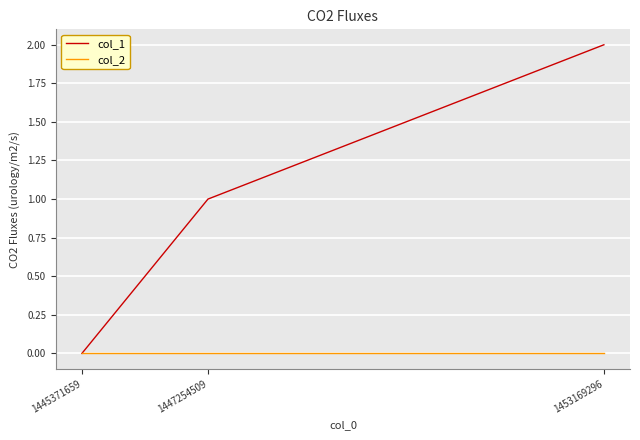

Does the chart display data point markers on the line(s)?

No